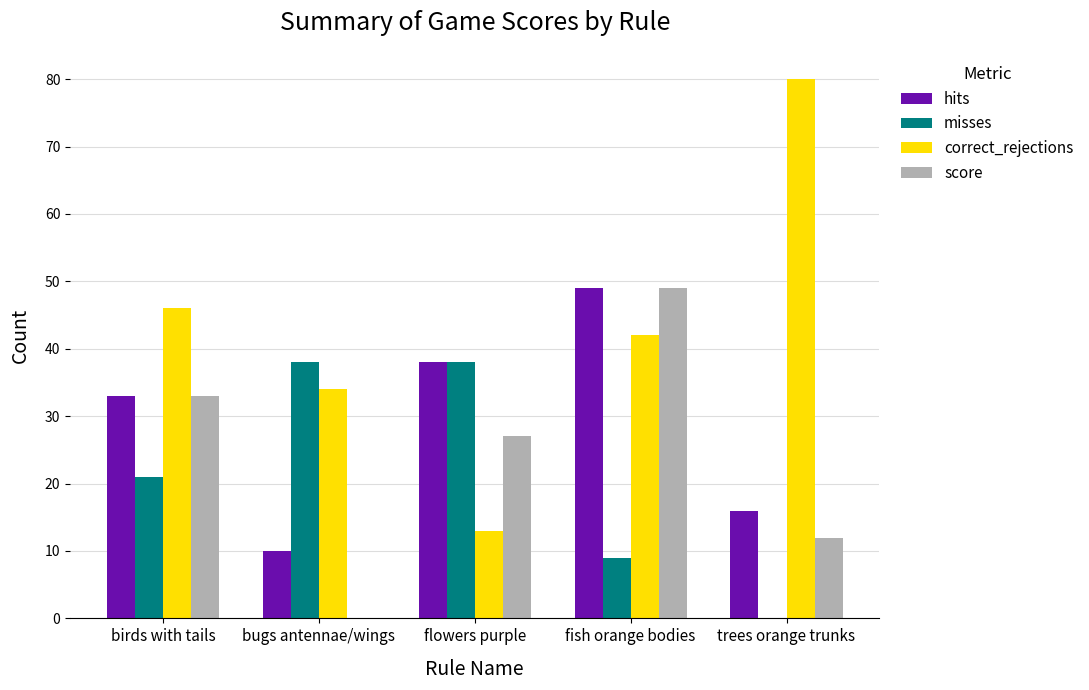

Between bugs antennae/wings and fish orange bodies, which series saw the biggest shift?

score